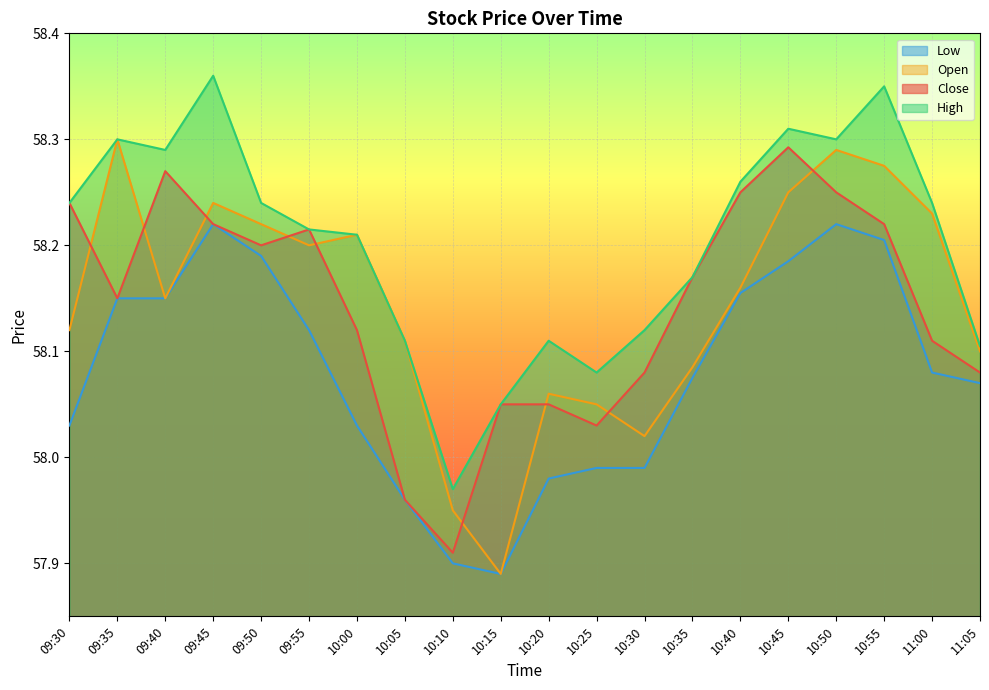

Which category has the highest value in the Low series?

09:45